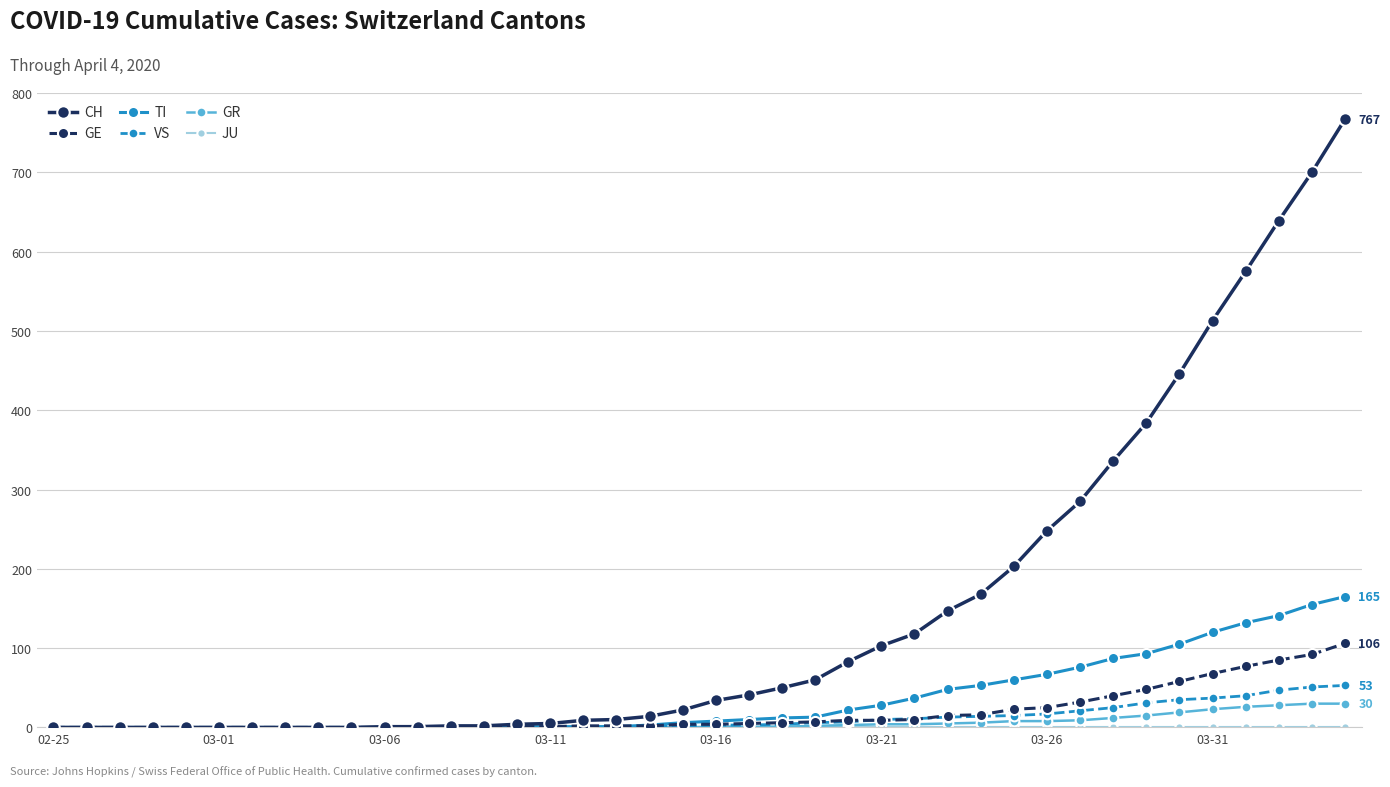

At how many categories does at least one series exceed 322?

8